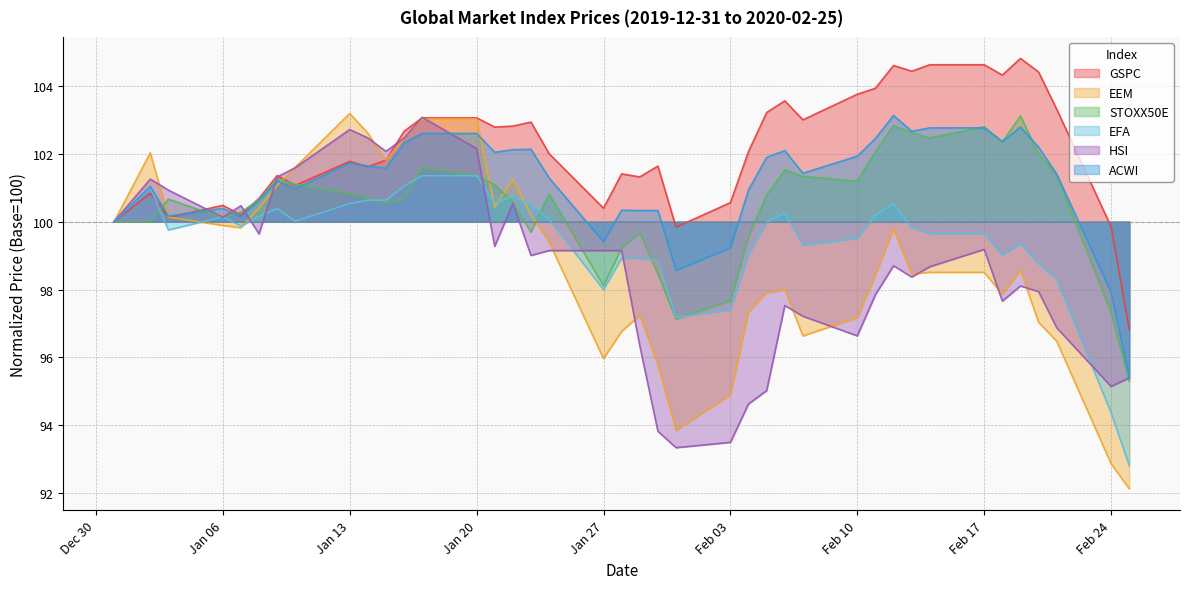

Reading left to right, transcribe all the data shown in this chart.

GSPC: 100.0	100.8	100.1	100.5	100.2	100.7	101.4	101.1	101.8	101.6	101.8	102.7	103.1	103.1	102.8	102.8	102.9	102.0	100.4	101.4	101.3	101.6	99.8	100.6	102.1	103.2	103.6	103.0	103.8	103.9	104.6	104.4	104.6	104.6	104.3	104.8	104.4	103.3	99.8	96.8
EEM: 100.0	102.0	100.1	99.9	99.8	100.4	101.1	101.6	103.2	102.6	101.8	102.5	103.0	103.0	100.4	101.2	100.2	99.4	96.0	96.8	97.2	95.8	93.8	94.9	97.3	97.9	98.0	96.6	97.2	98.4	99.8	98.5	98.5	98.5	97.9	98.6	97.0	96.5	92.9	92.1
STOXX50E: 100.0	100.0	100.7	100.1	100.3	100.6	101.3	101.1	100.8	100.7	100.5	100.7	101.6	101.3	101.1	100.6	99.7	100.8	98.1	99.2	99.7	98.5	97.1	97.7	99.6	100.8	101.5	101.3	101.2	102.1	102.8	102.6	102.5	102.8	102.3	103.1	102.0	101.4	97.3	95.3
EFA: 100.0	101.0	99.8	100.1	99.9	100.2	100.4	100.0	100.5	100.6	100.6	101.1	101.4	101.4	100.5	100.7	100.5	100.1	98.0	98.9	98.9	98.8	97.2	97.4	99.0	100.0	100.3	99.3	99.5	100.2	100.5	99.8	99.7	99.7	99.0	99.4	98.8	98.3	94.4	92.8
HSI: 100.0	101.3	100.9	100.1	100.5	99.6	101.3	101.6	102.7	102.5	102.1	102.5	103.1	102.2	99.3	100.5	99.0	99.1	99.1	99.1	96.3	93.8	93.3	93.5	94.6	95.0	97.5	97.2	96.6	97.9	98.7	98.4	98.7	99.2	97.7	98.1	97.9	96.9	95.1	95.4
ACWI: 100.0	101.0	100.2	100.4	100.1	100.6	101.2	101.0	101.7	101.6	101.6	102.3	102.6	102.6	102.0	102.1	102.1	101.3	99.4	100.3	100.3	100.3	98.6	99.2	100.9	101.9	102.1	101.4	101.9	102.4	103.1	102.7	102.8	102.8	102.4	102.8	102.2	101.4	97.9	95.4